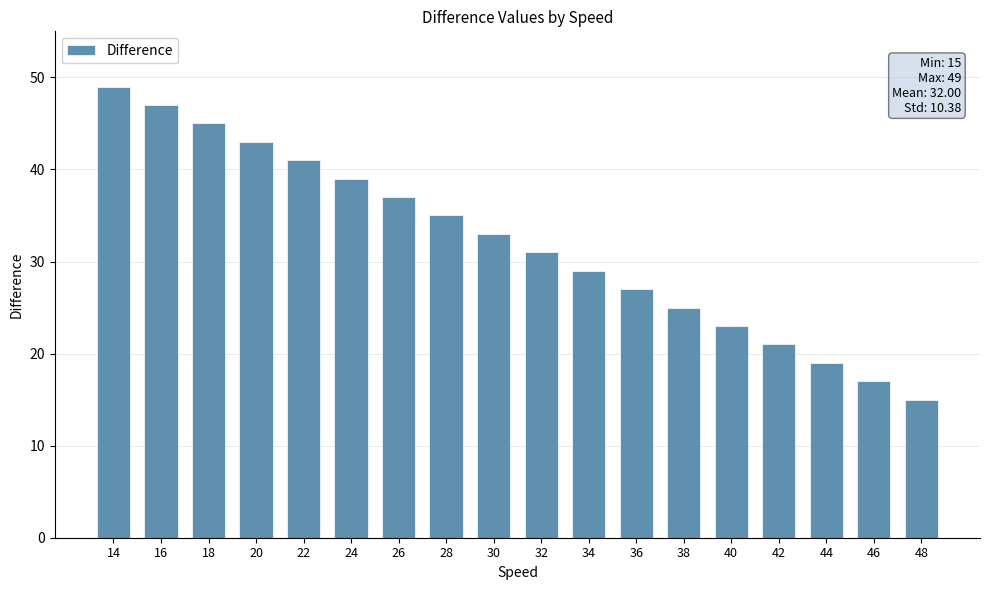

Reading left to right, list all the values displayed in this chart.

49	47	45	43	41	39	37	35	33	31	29	27	25	23	21	19	17	15